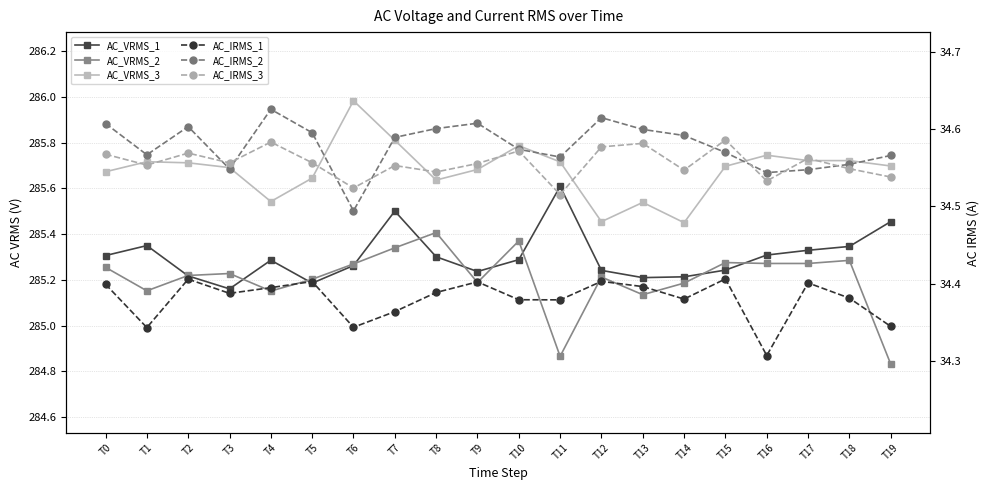

Between T9 and T14, which series saw the biggest shift?

AC_VRMS_3